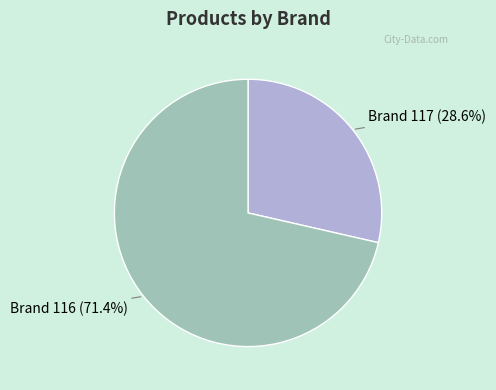

Combined, do Brand 116 and Brand 117 account for over 50%?

Yes